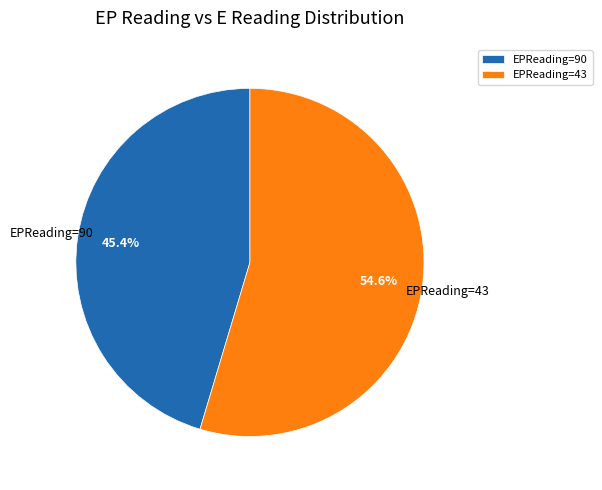

Which category accounts for the majority?

EPReading=43